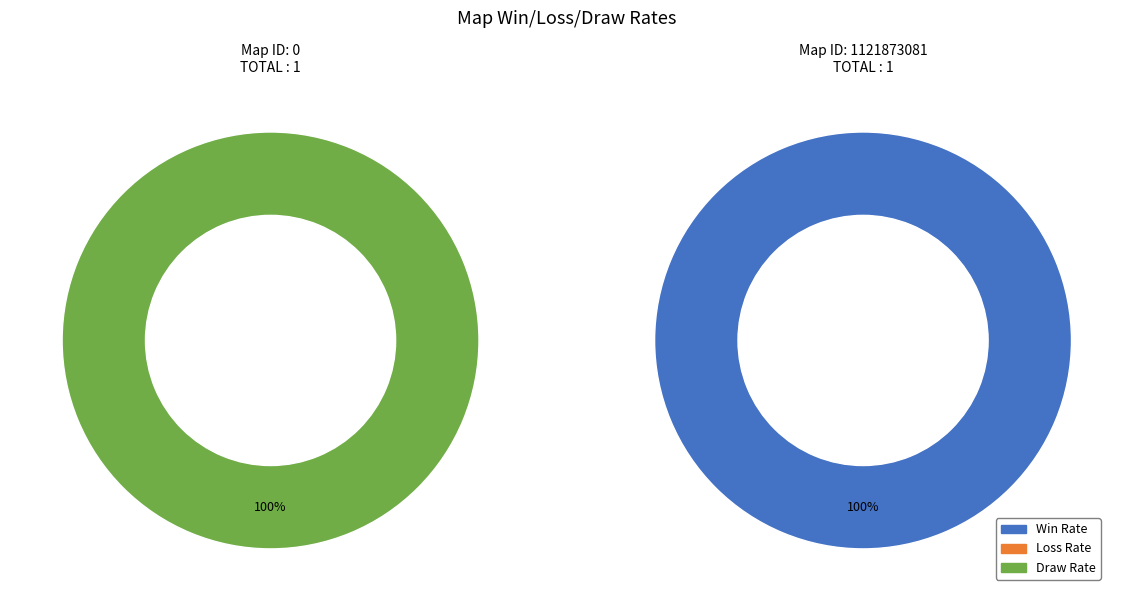

What is the largest slice in the pie chart?

1121873081